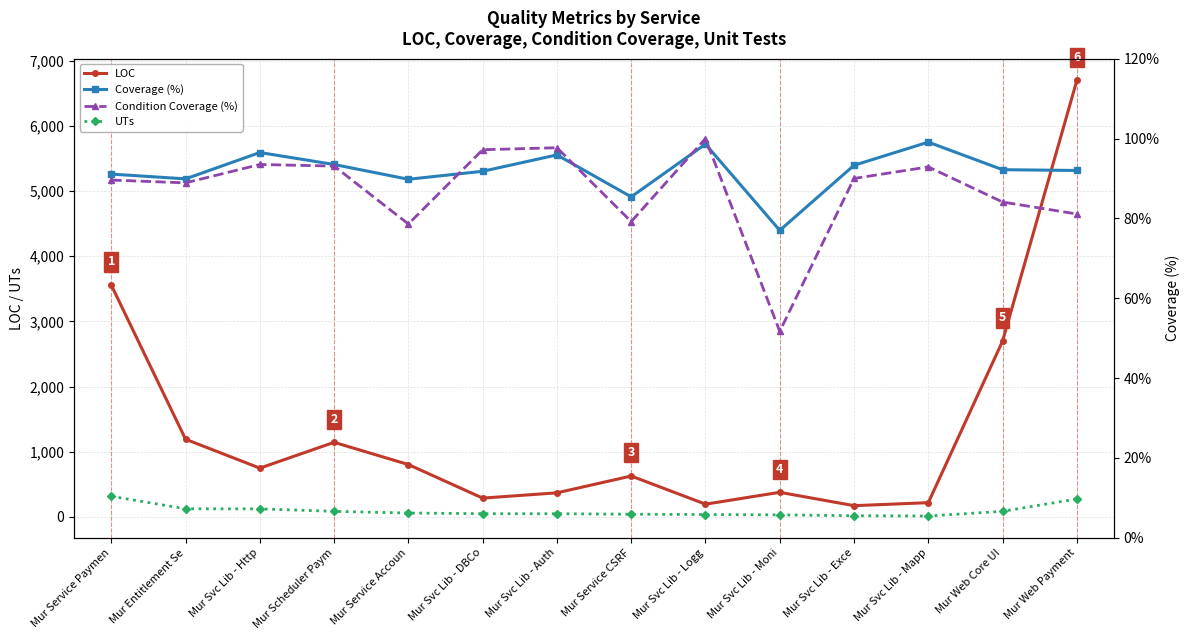

What is the sum of the LOC values at Mur Service CSRF and Mur Svc Lib - DBCo?

915